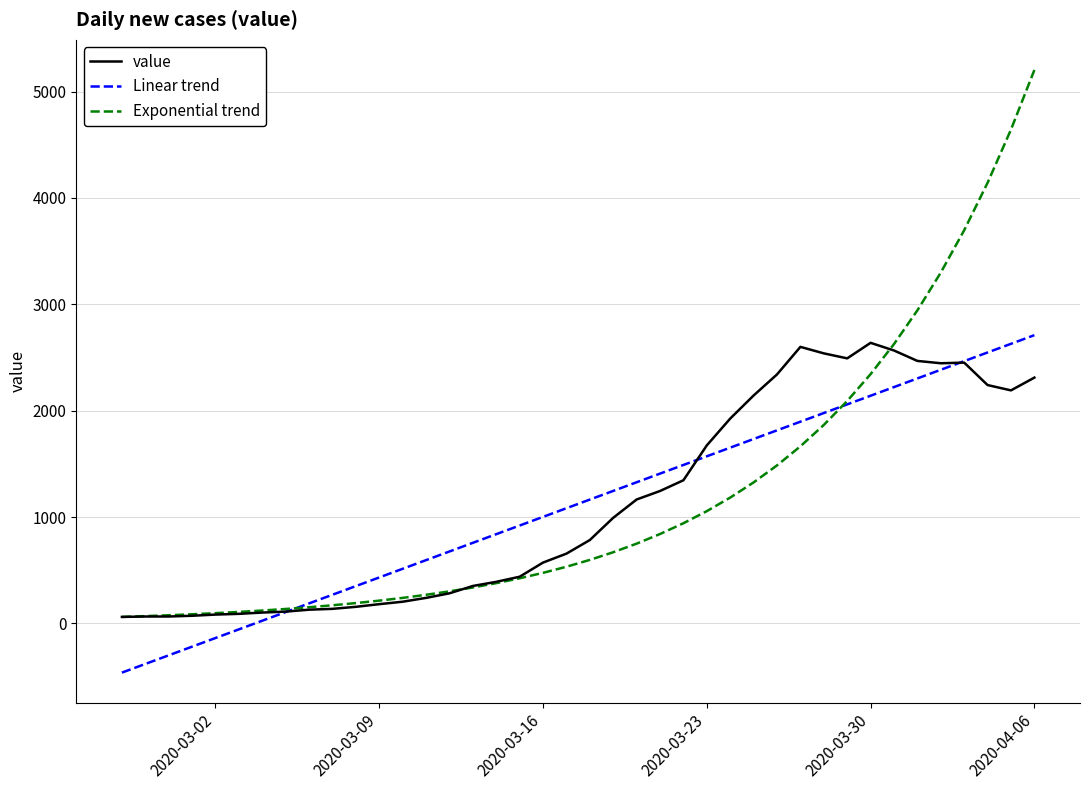

What is the maximum value shown in the chart?

5203.3